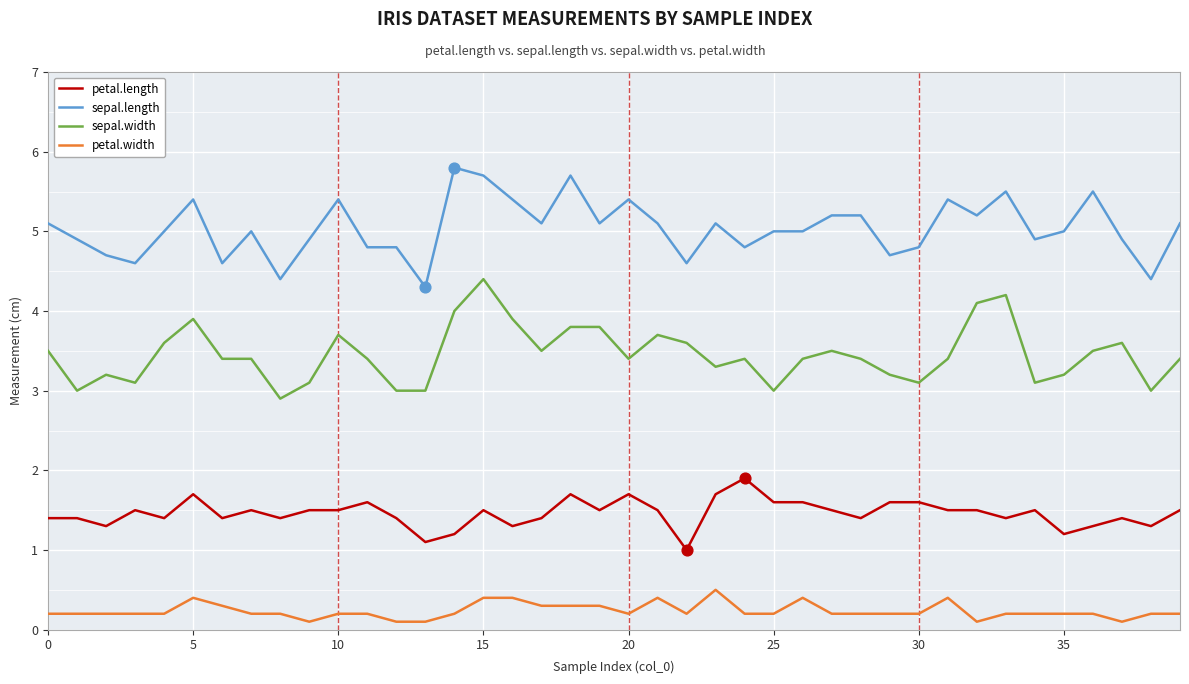

What is the maximum value shown in the chart?

5.8